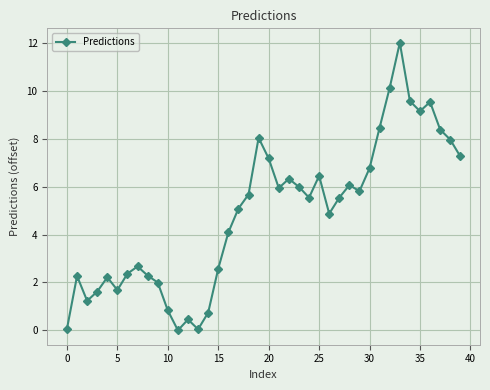

What is the maximum value shown in the chart?

12.0